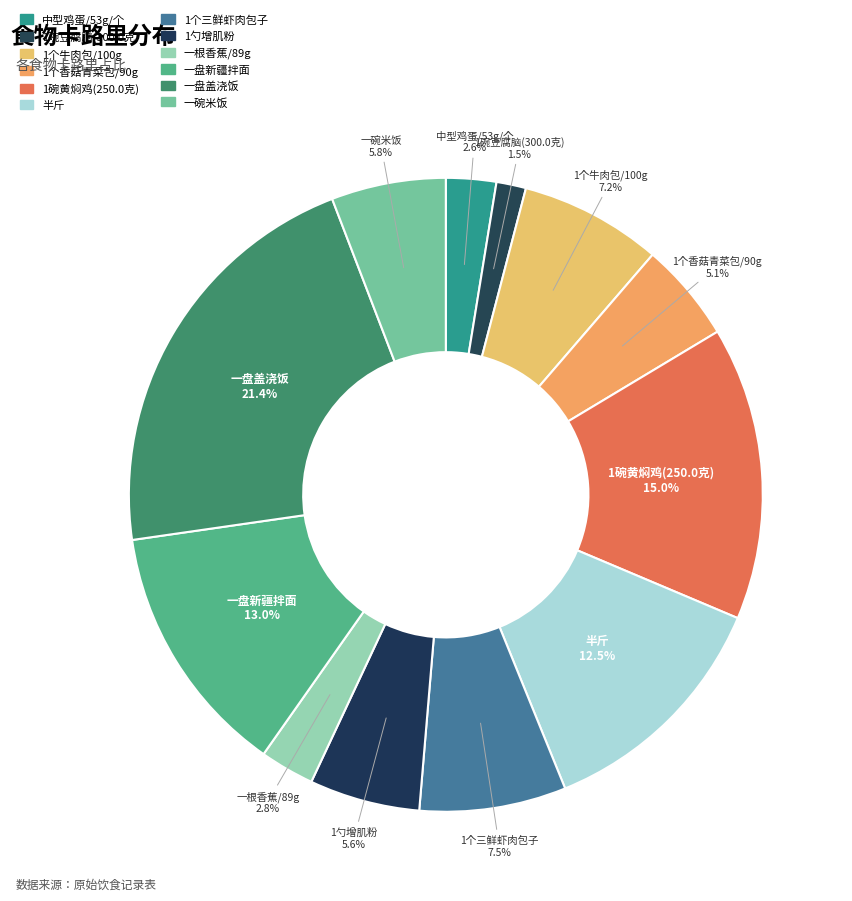

How many slices are in this pie chart?

12